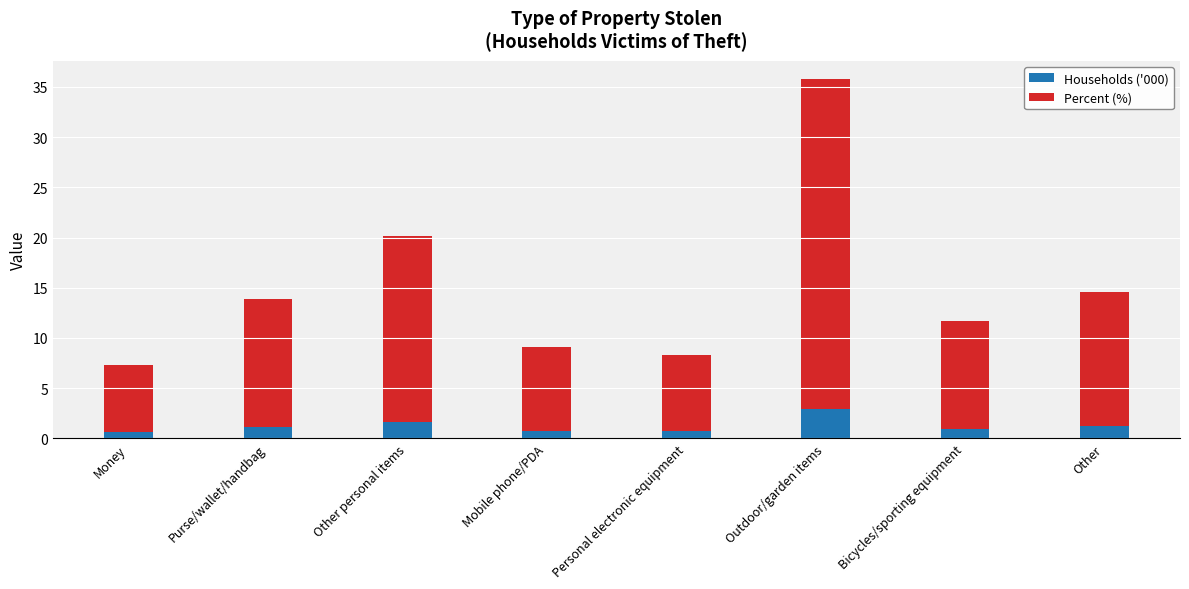

What is the sum of all Households ('000) values?

9.7